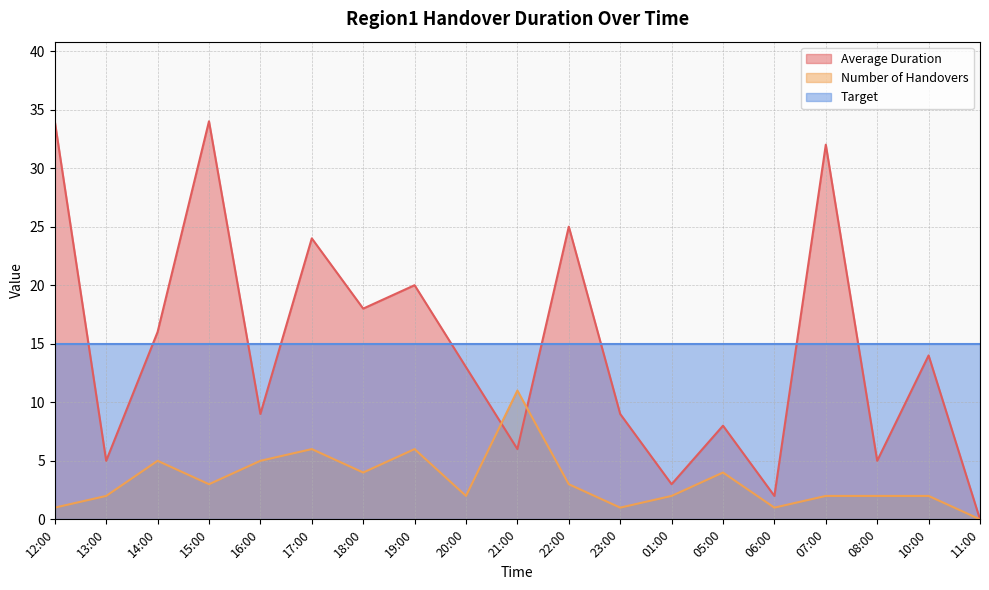

Where does the Number of Handovers series first go above 2?

14:00